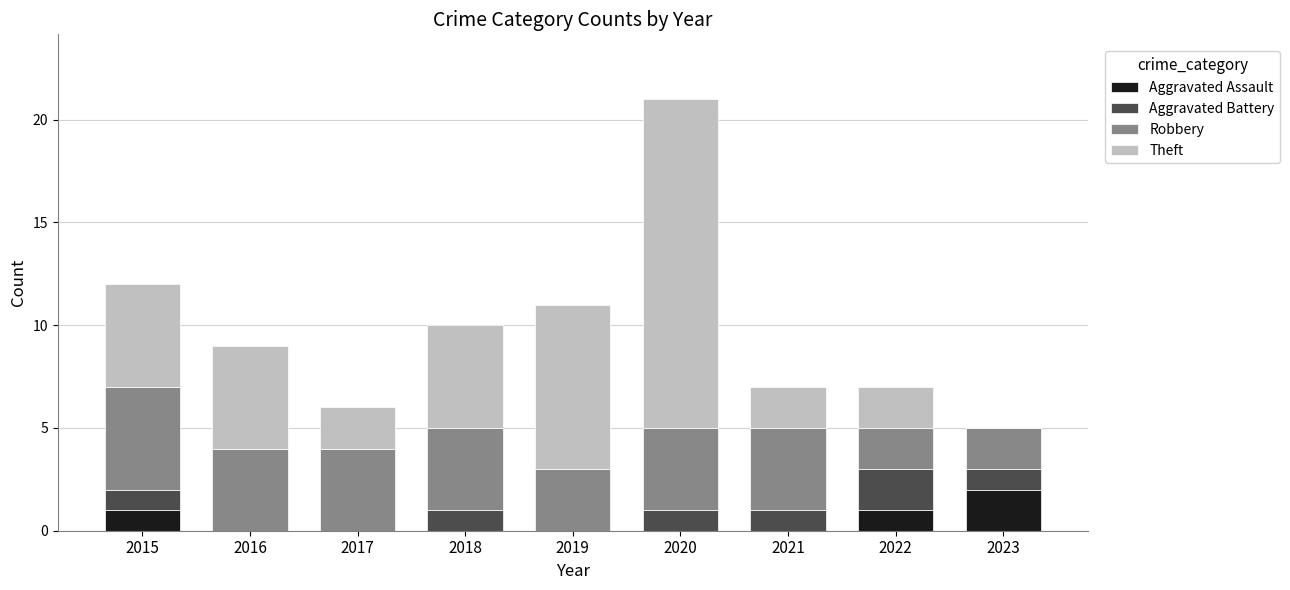

At which category is the sum across all series the highest?

2020